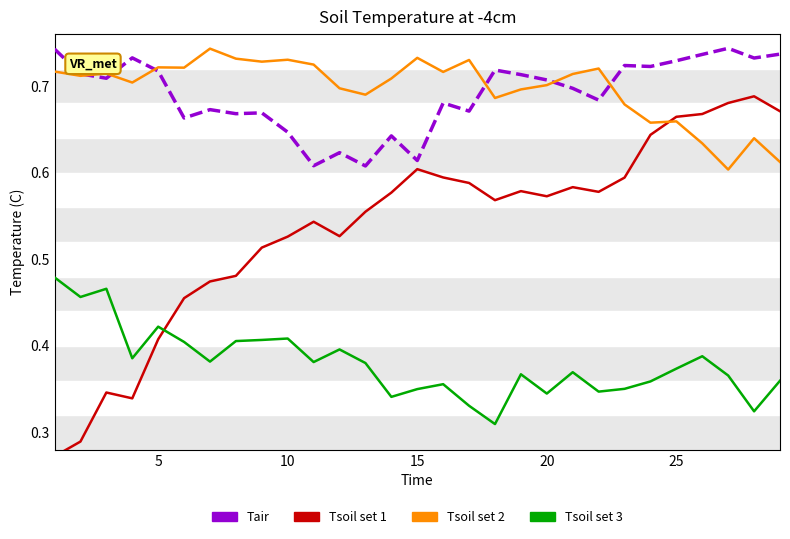

True or false: Tsoil set 2 and Tsoil set 3 intersect in this chart.

False